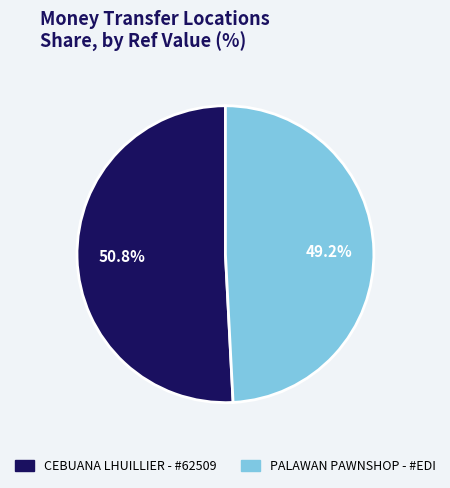

Does any single category account for the majority?

Yes